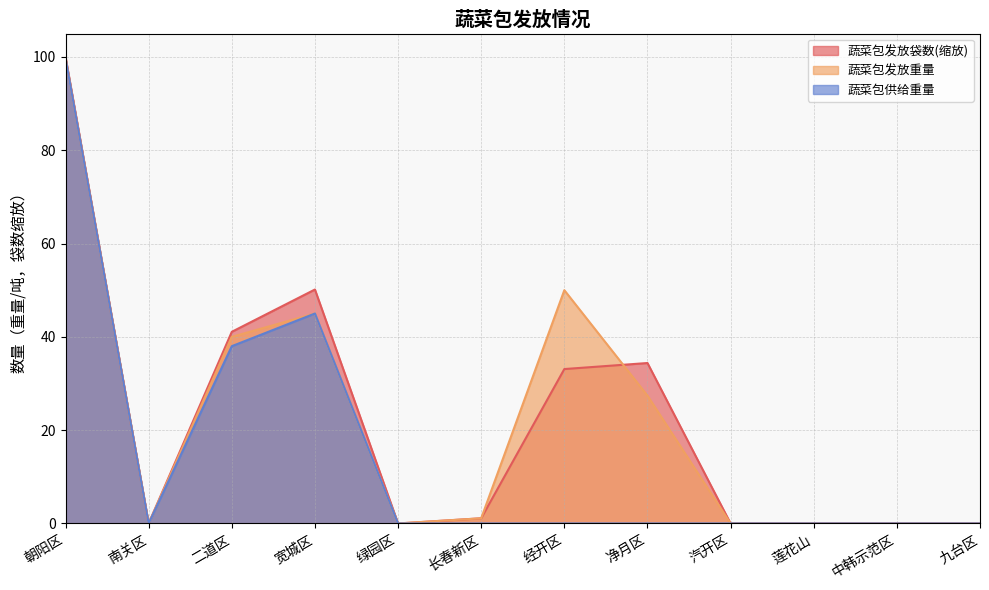

What is the approximate value of 蔬菜包发放重量 at 长春新区?

1.1